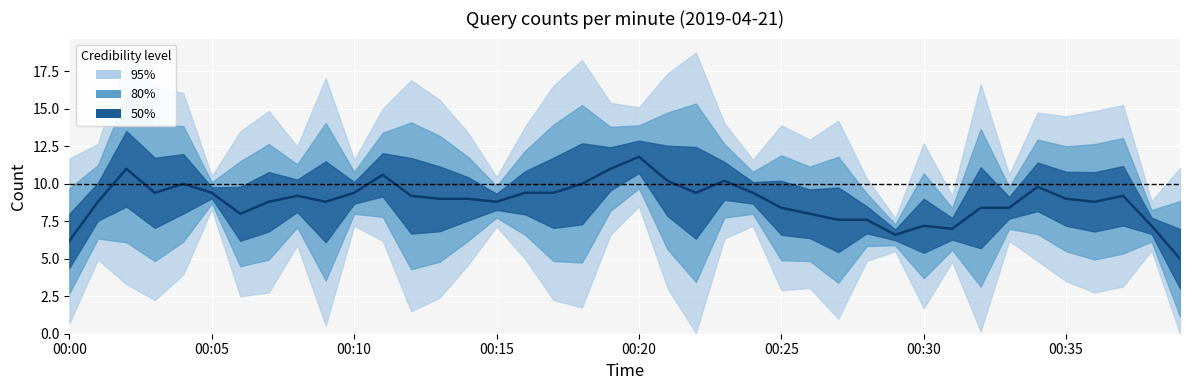

Reading left to right, list all the values displayed in this chart.

6.2	8.8	11.0	9.4	10.0	9.4	8.0	8.8	9.2	8.8	9.4	10.6	9.2	9.0	9.0	8.8	9.4	9.4	10.0	11.0	11.8	10.2	9.4	10.2	9.4	8.4	8.0	7.6	7.6	6.6	7.2	7.0	8.4	8.4	9.8	9.0	8.8	9.2	7.2	5.0